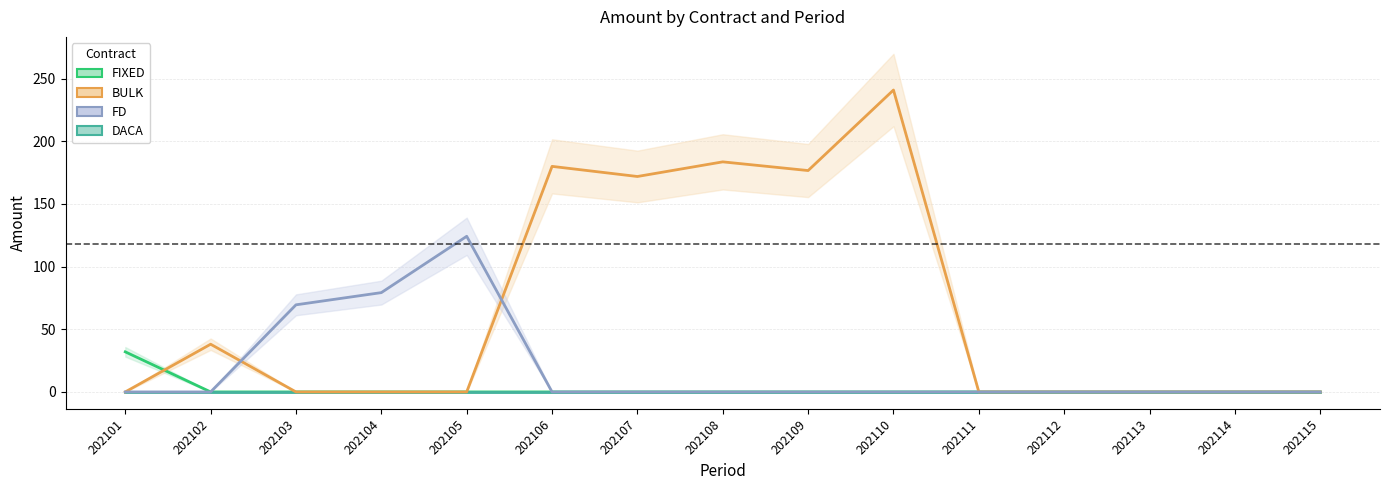

Reading left to right, transcribe all the data shown in this chart.

FIXED: 32.0	0.0	0.0	0.0	0.0	0.0	0.0	0.0	0.0	0.0	0.0	0.0	0.0	0.0	0.0
DACA: 0.0	0.0	0.0	0.0	0.0	0.0	0.0	0.0	0.0	0.0	0.0	0.0	0.0	0.0	0.0
BULK: 0.0	38.1	0.0	0.0	0.0	180.0	171.9	183.6	176.7	241.0	0.0	0.0	0.0	0.0	0.0
FD: 0.0	0.0	69.5	79.3	124.2	0.0	0.0	0.0	0.0	0.0	0.0	0.0	0.0	0.0	0.0